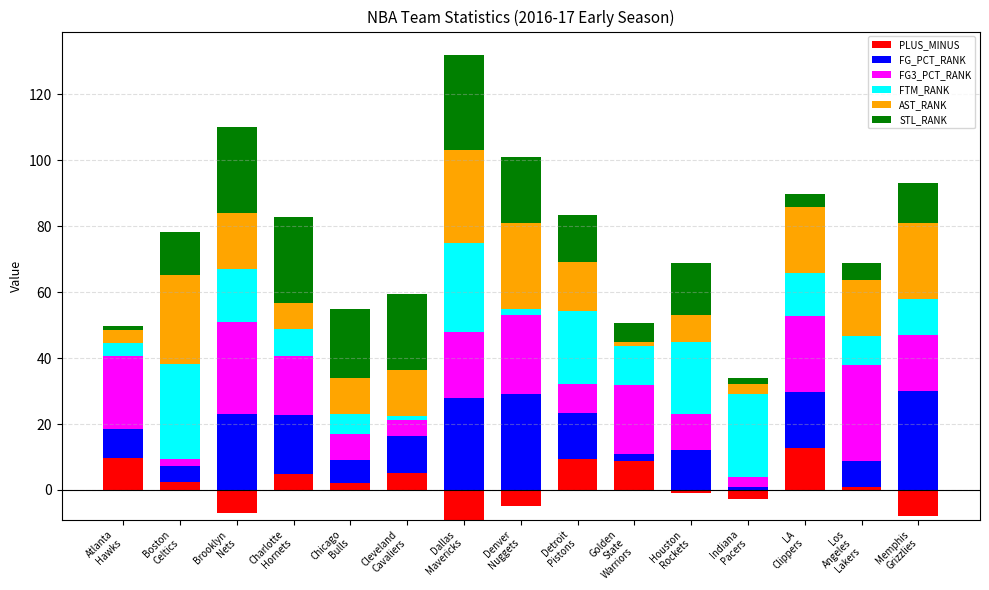

What is the sum of the AST_RANK values at LA
Clippers and Golden
State
Warriors?

21.0